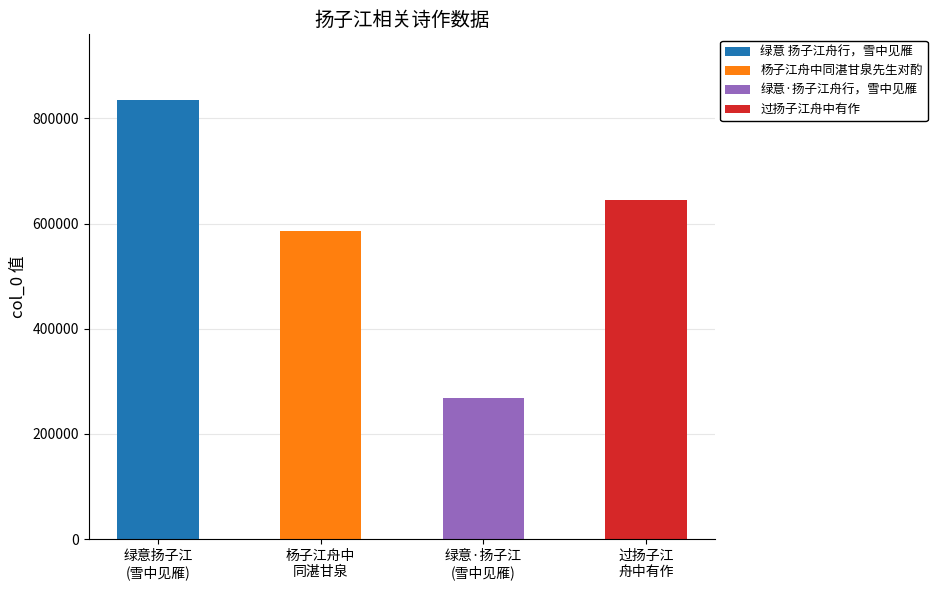

What is the greatest value displayed?

834831